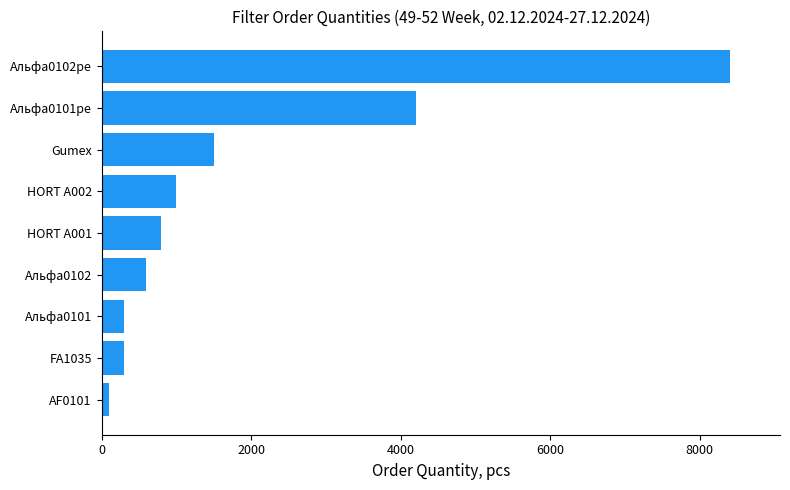

How many distinct data groups are displayed?

1